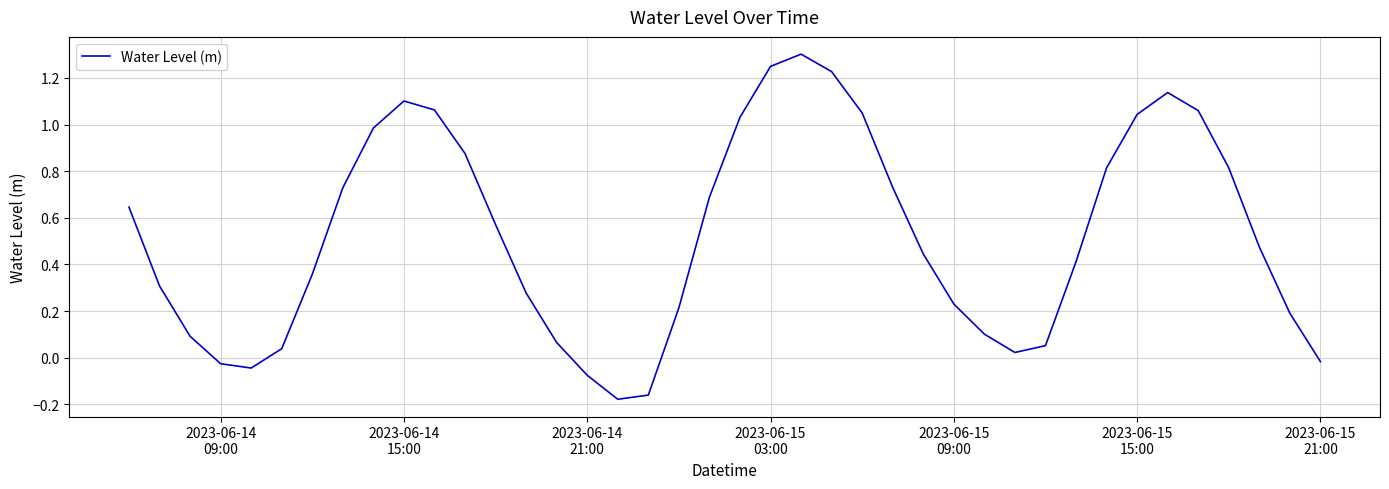

What is the difference between the maximum and minimum values?

1.5